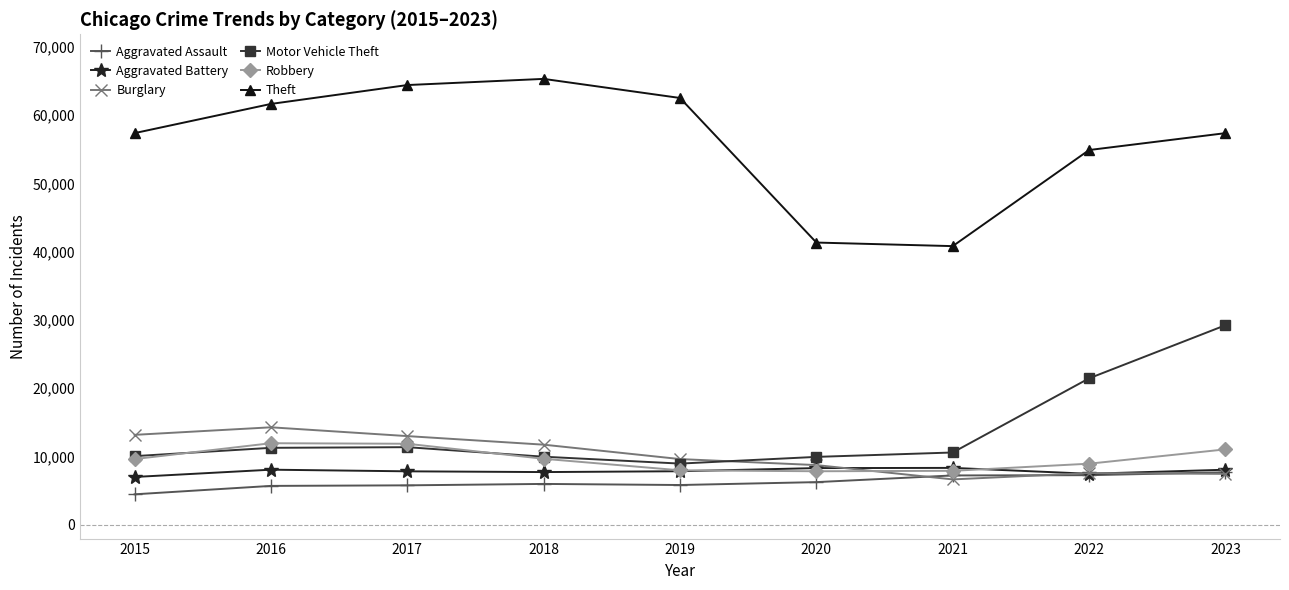

Is it true that Robbery equals 2607 at 2020?

False